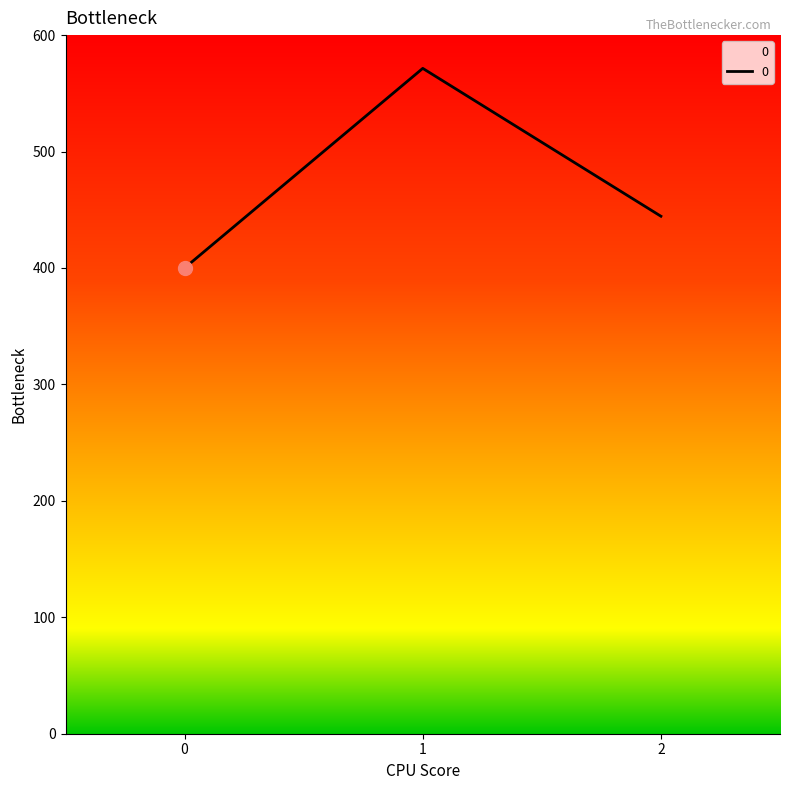

What is the minimum value shown in the chart?

400.0